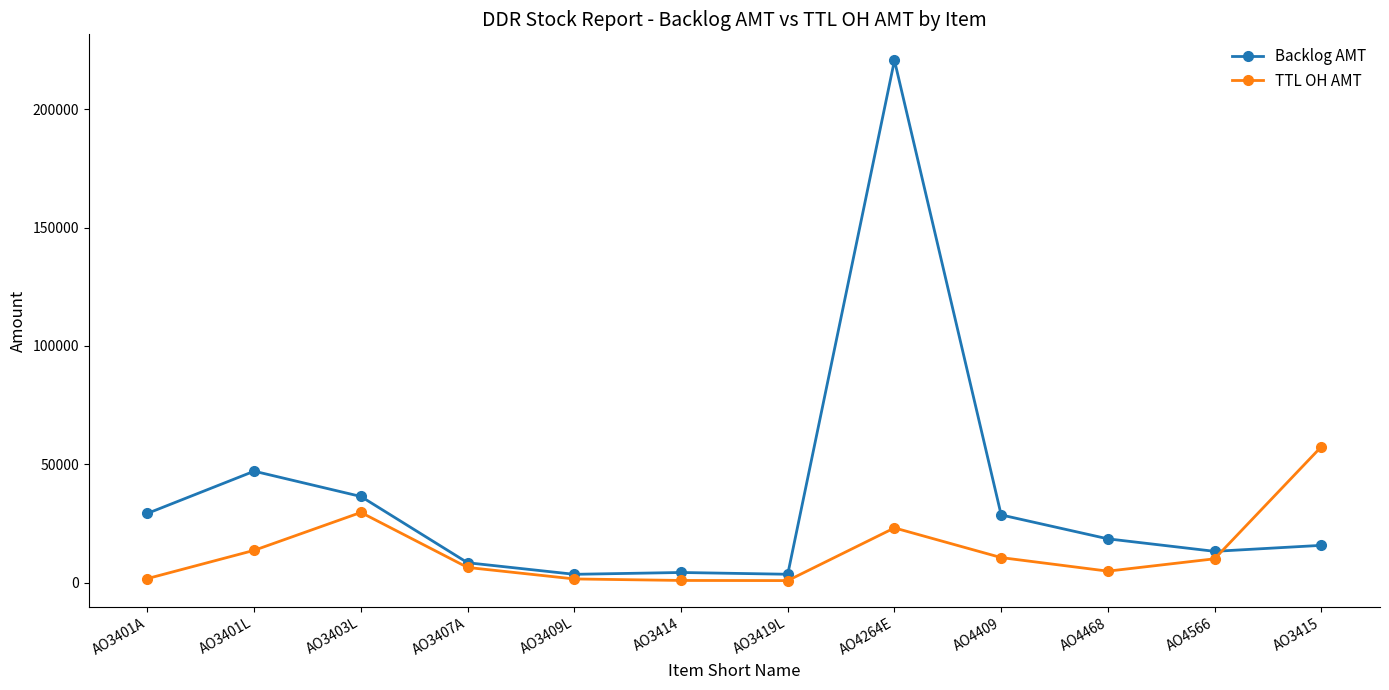

True or false: TTL OH AMT has a value of 10602.0 at AO4409.

True